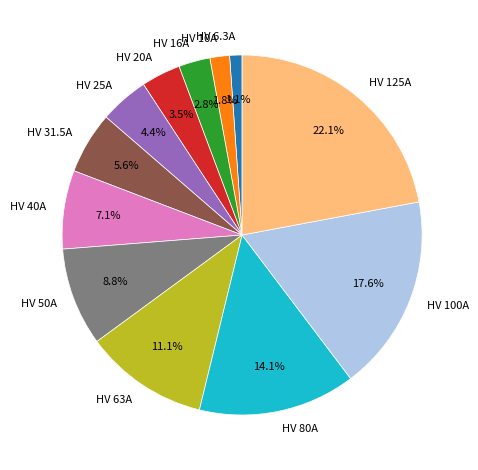

How many slices are in this pie chart?

12